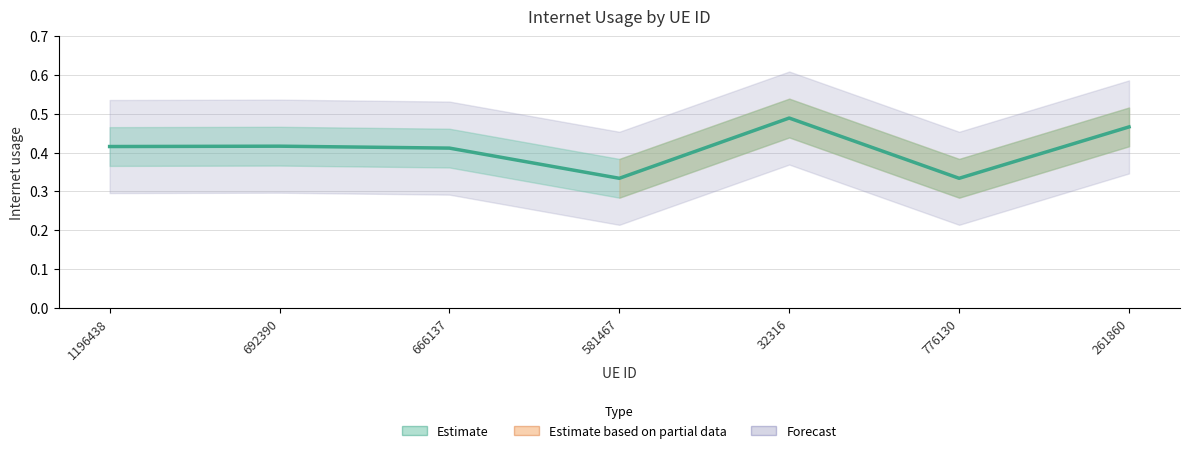

What is the difference between the maximum and minimum values?

0.2